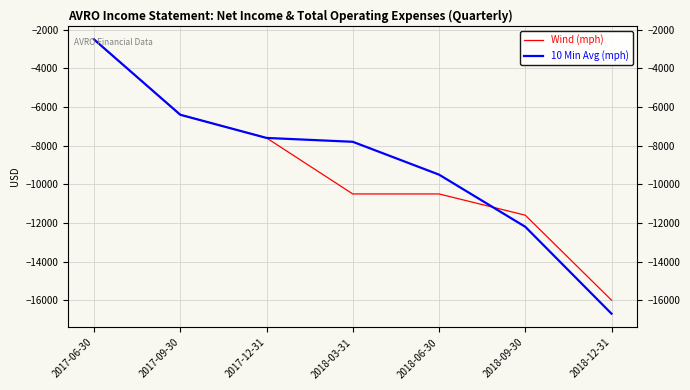

Count the number of categories in the chart.

7